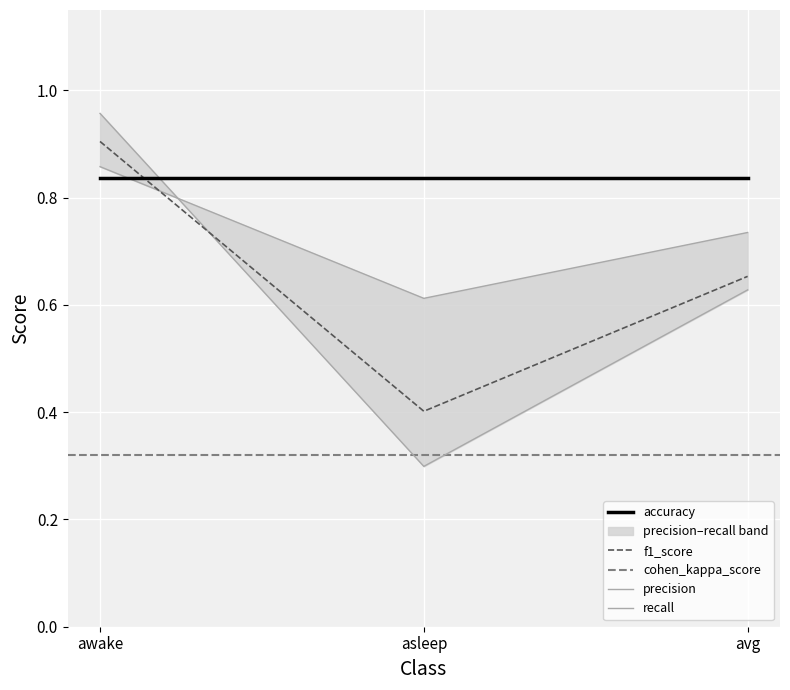

At which label is f1_score closest to 0?

asleep